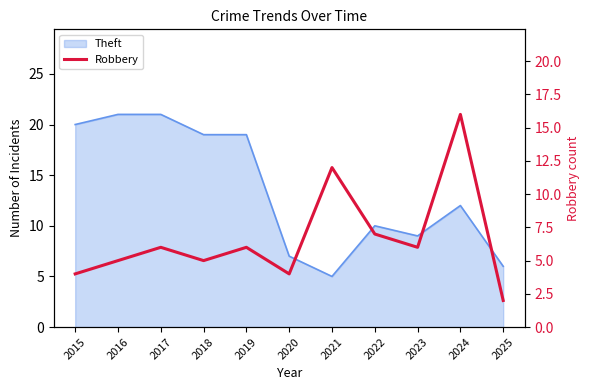

List the labels in order of value, smallest first.

2025, 2015, 2020, 2016, 2018, 2017, 2019, 2023, 2022, 2021, 2024